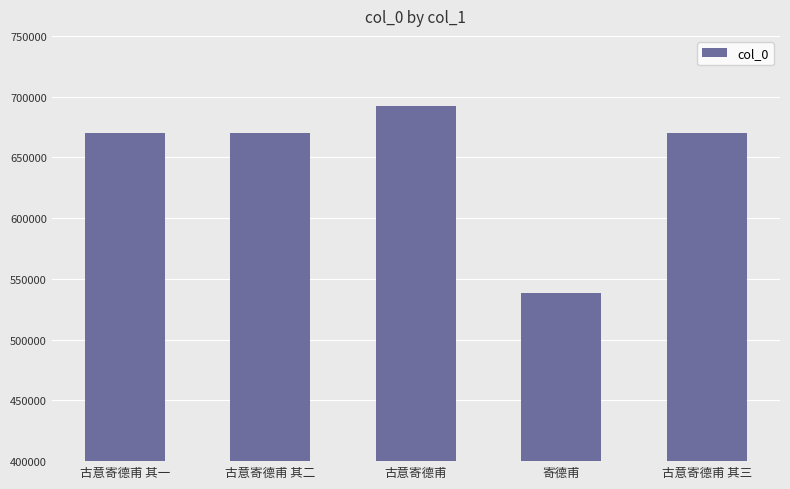

What value does the data have at 古意寄德甫, to the nearest 100?

692100